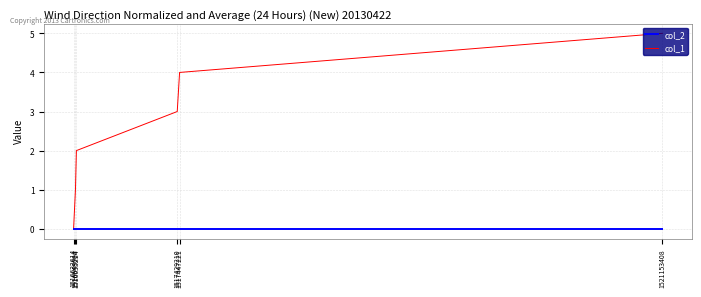

Rank the series by their maximum value, from lowest to highest.

col_2, col_1